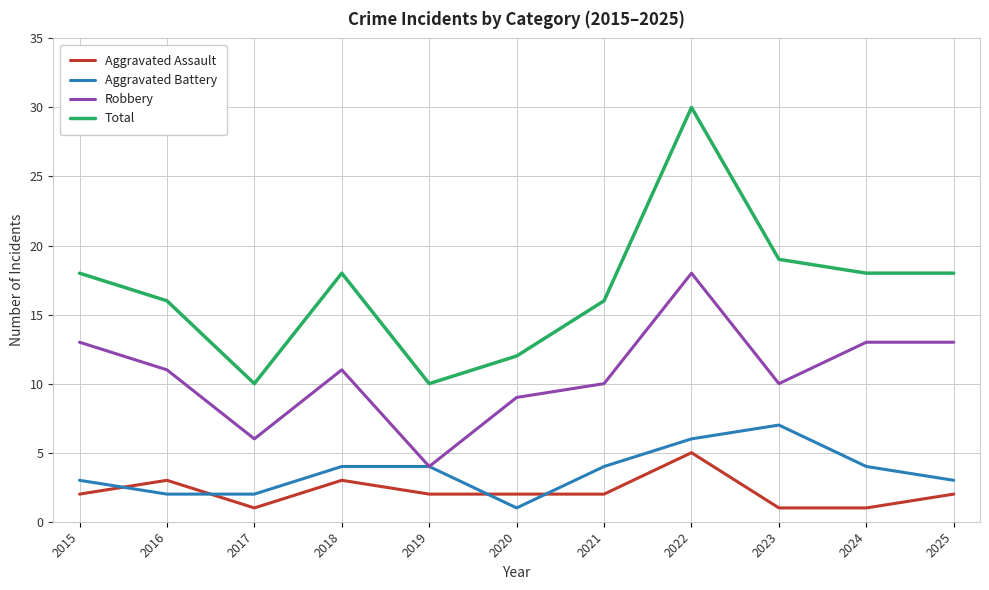

What is the difference between the second highest and second lowest values in the Robbery series?

7